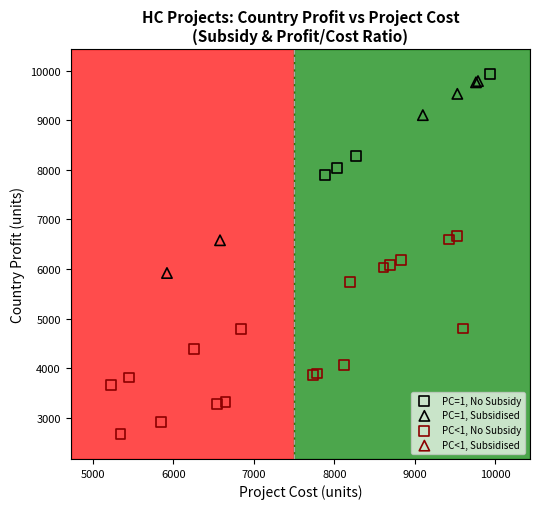

Which series contains the lowest Y value?

PC<1, No Subsidy